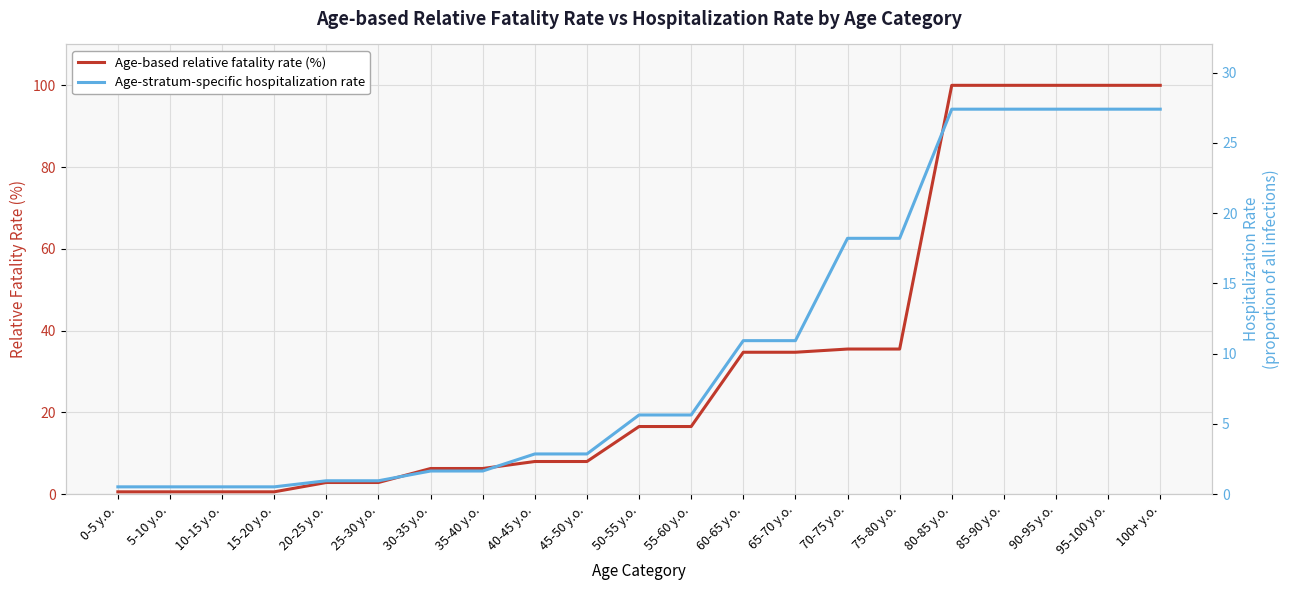

Which category has the highest value across all series?

80-85 y.o.